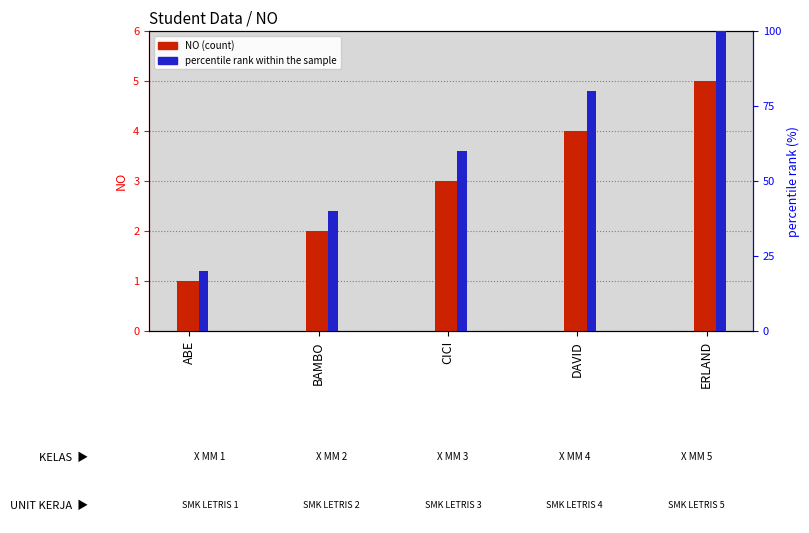

Which series has the largest range (max minus min)?

percentile rank within the sample